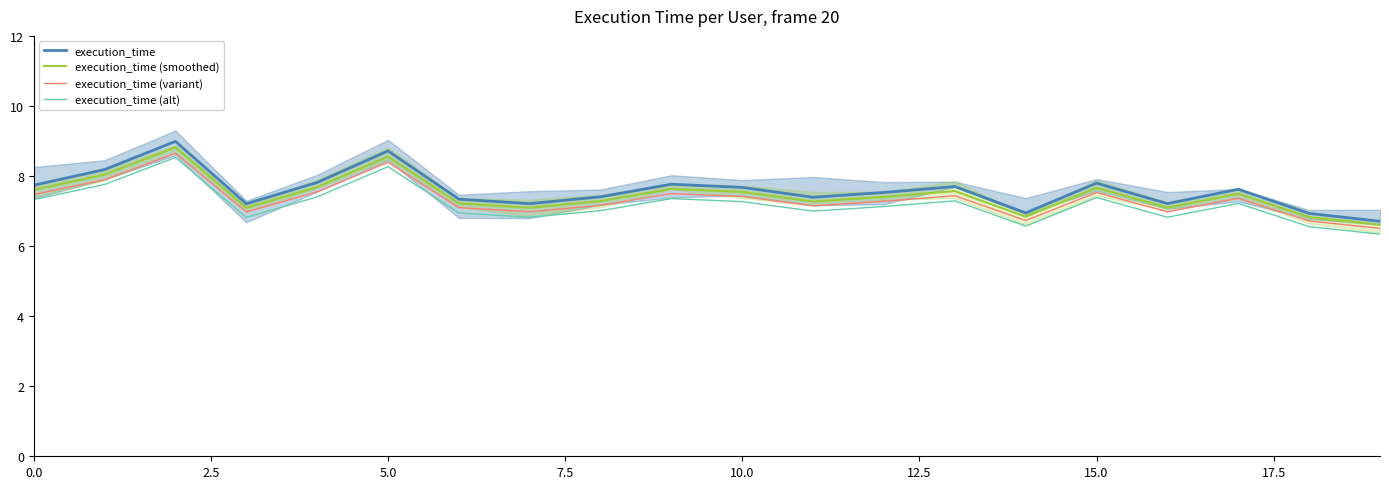

True or false: execution_time (variant) and execution_time (smoothed) cross at least once.

False